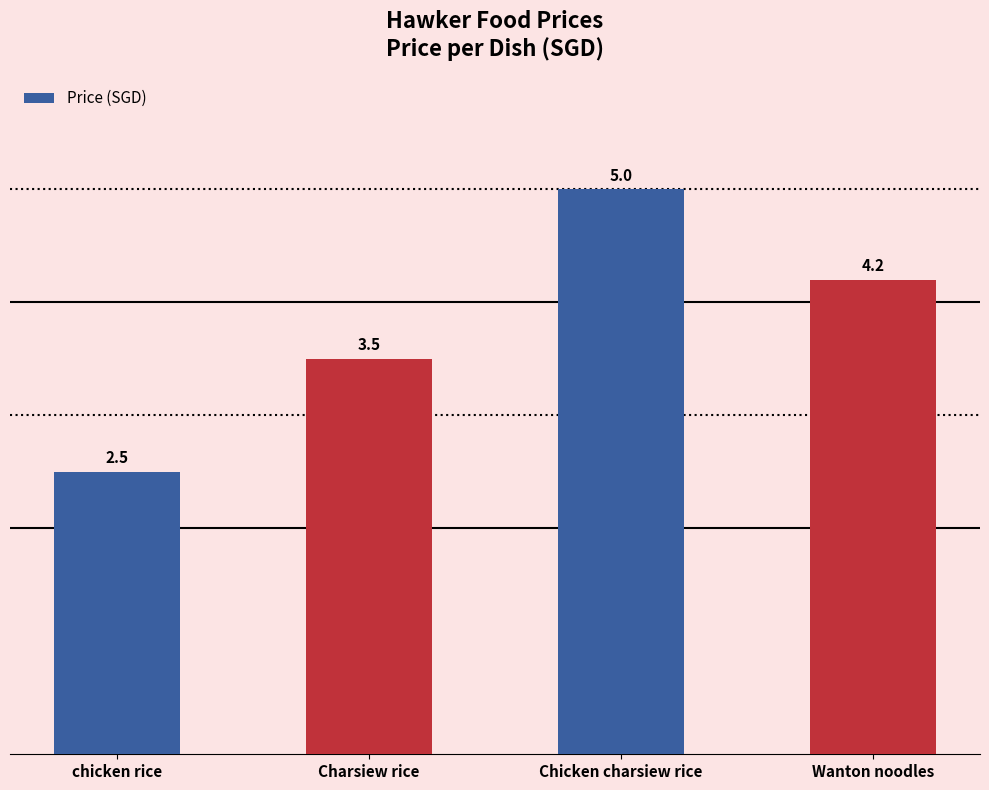

Which label corresponds to the largest value in the chart?

Chicken charsiew rice